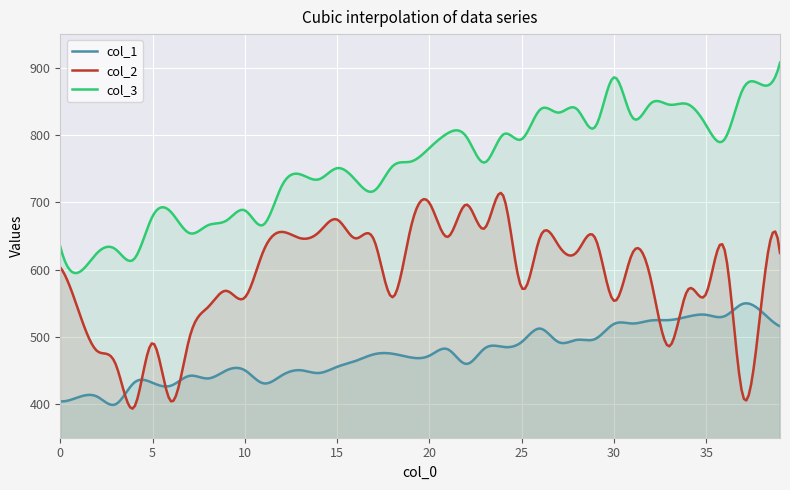

How many data points in col_3 are above 760?

20